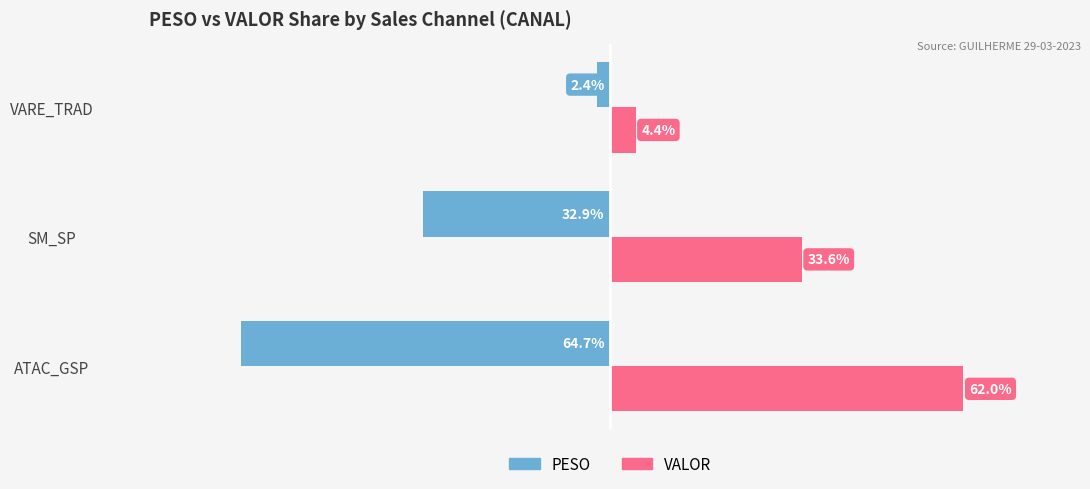

Rank the categories by PESO value from highest to lowest.

VARE_TRAD, SM_SP, ATAC_GSP